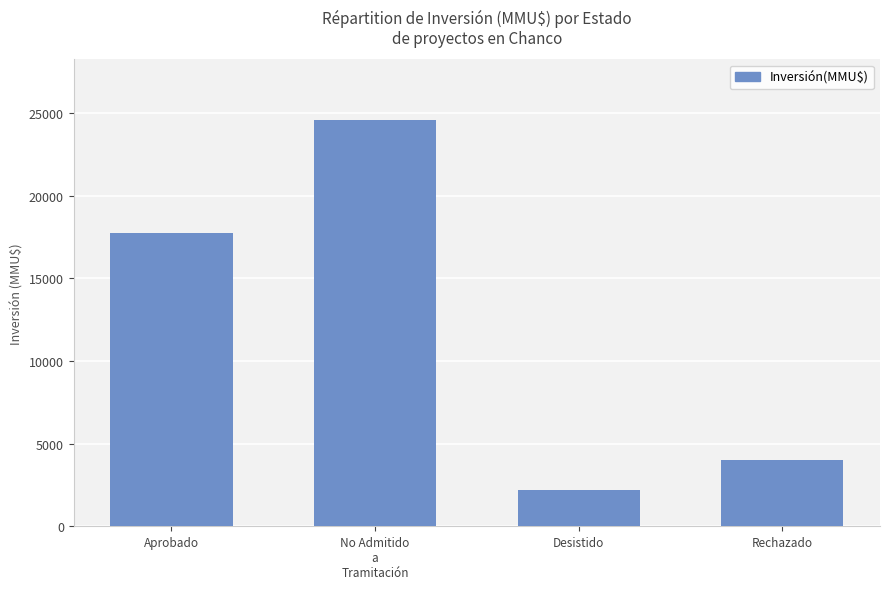

What position from the right is Aprobado?

4